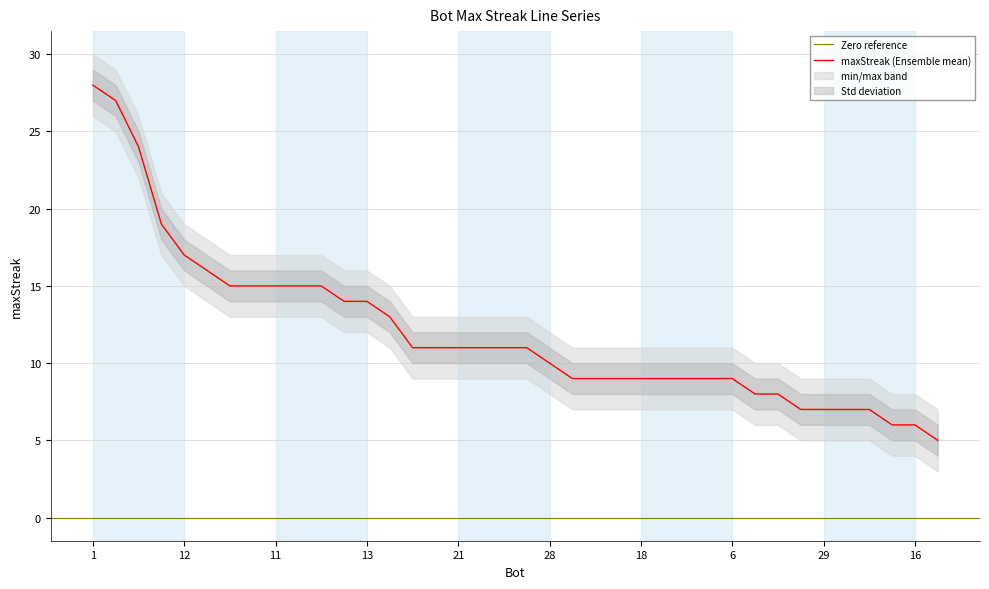

True or false: the data has more than 2 interior local peaks.

False